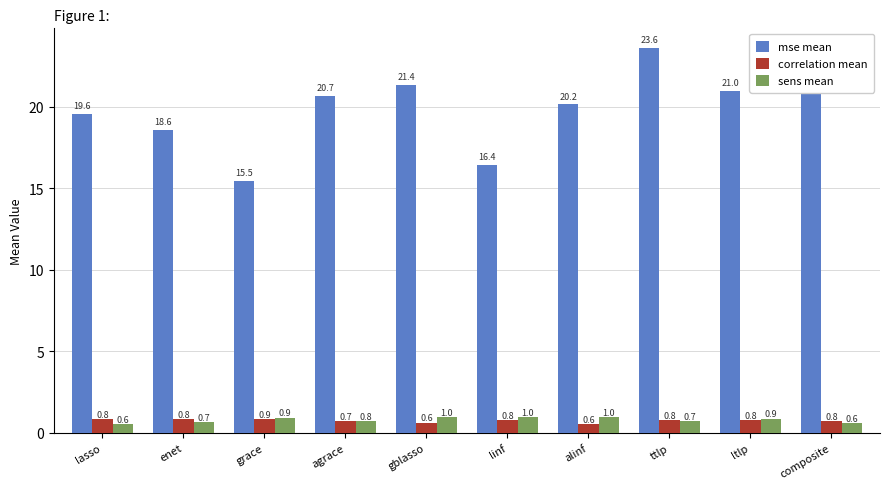

Where is mse mean nearest to the value 19?

enet